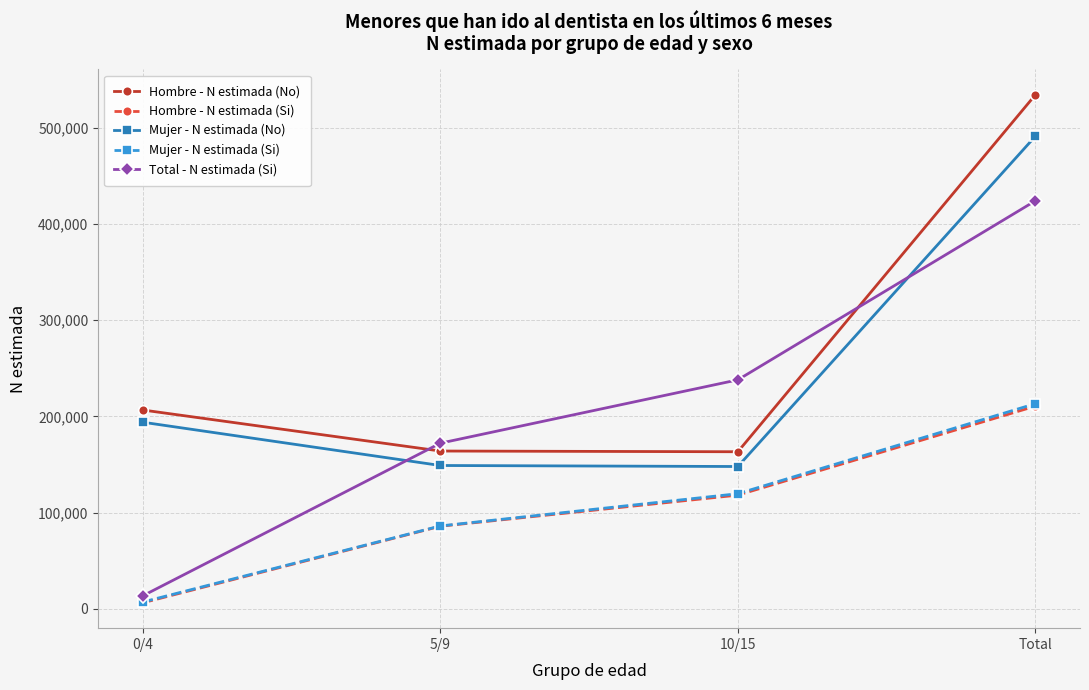

True or false: Hombre - N estimada (Si) and Total - N estimada (Si) cross at least once.

False